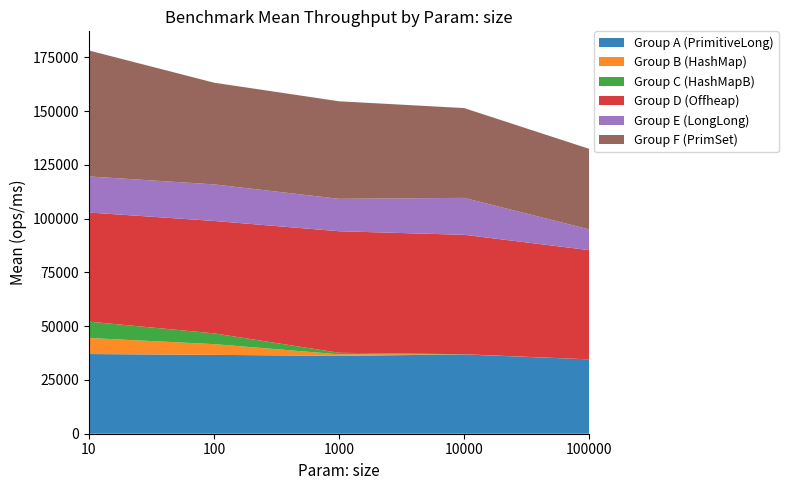

Reading left to right, list all the values displayed in this chart.

Group A (PrimitiveLong): 37042.0	36655.3	36196.3	36861.7	34562.6
Group B (HashMap): 7459.3	4991.1	718.9	41.4	2.1
Group C (HashMapB): 7610.0	5007.5	705.0	43.2	2.1
Group D (Offheap): 50716.7	52249.3	56500.4	55519.9	50776.6
Group E (LongLong): 16766.3	16994.5	15064.5	17166.5	9640.2
Group F (PrimSet): 58540.3	47274.9	45340.1	41738.2	37433.9